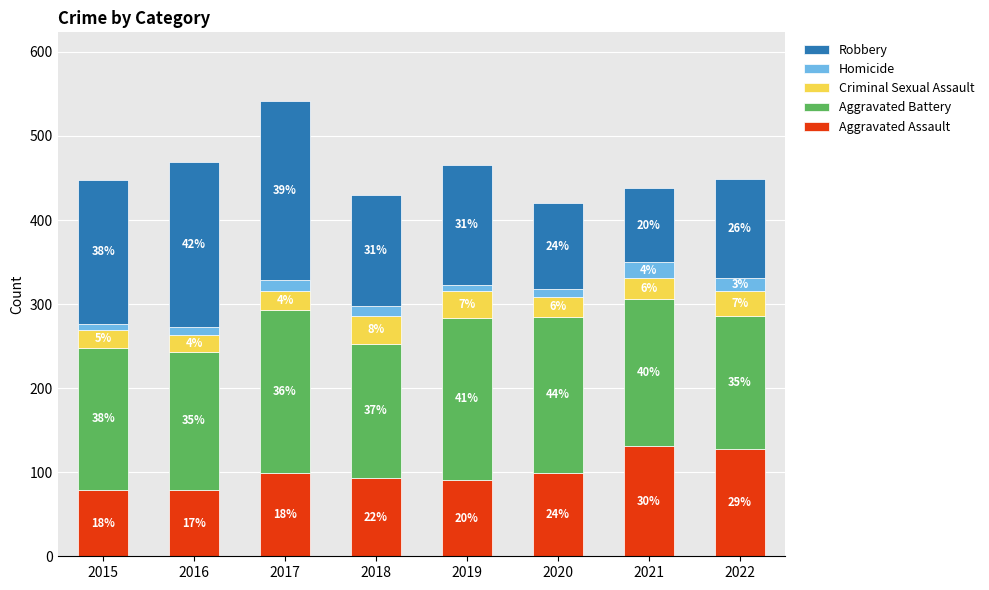

How many bars are there in total?

8